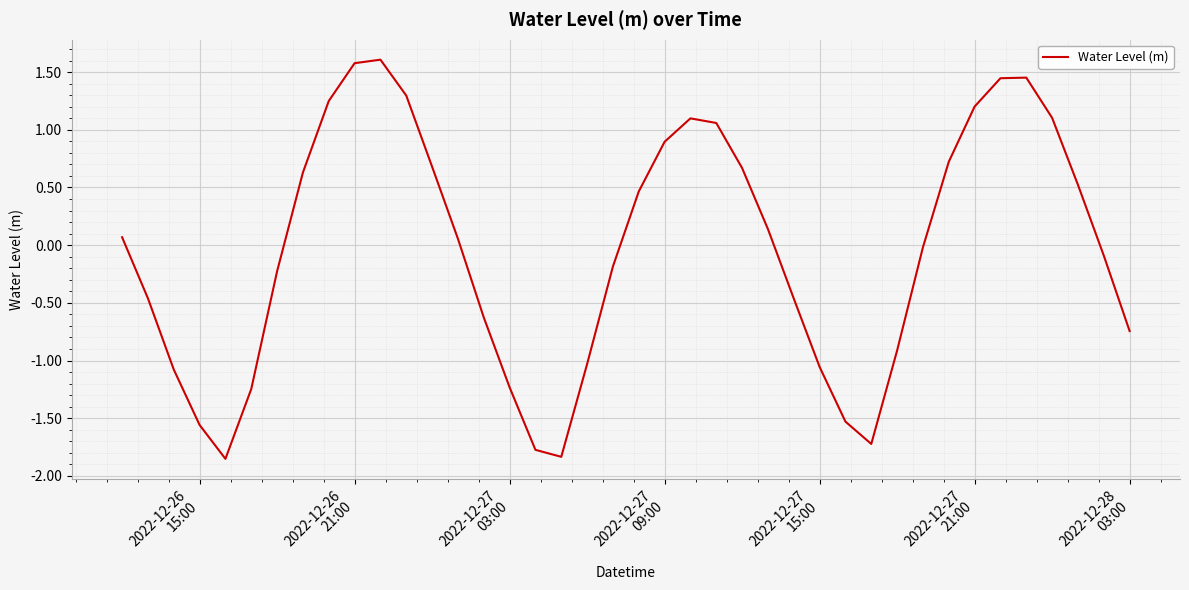

What is the greatest value displayed?

1.6